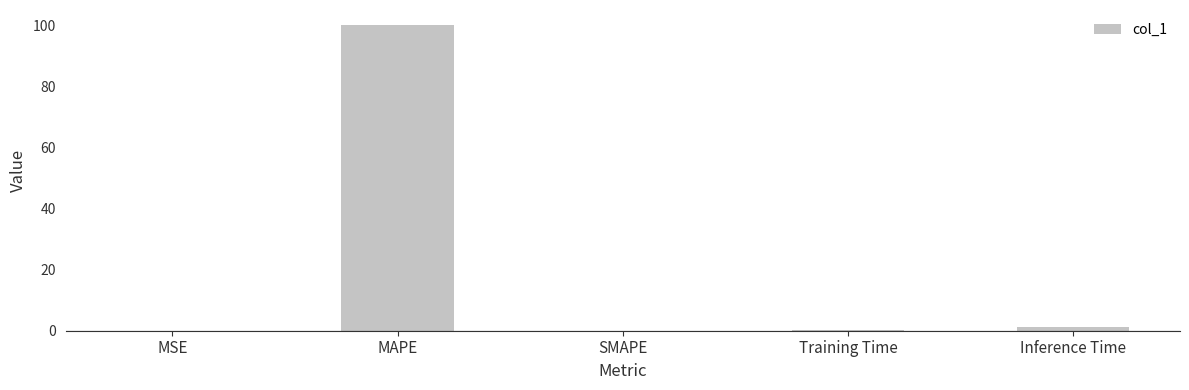

The value at MSE is 0.0. True or false?

True